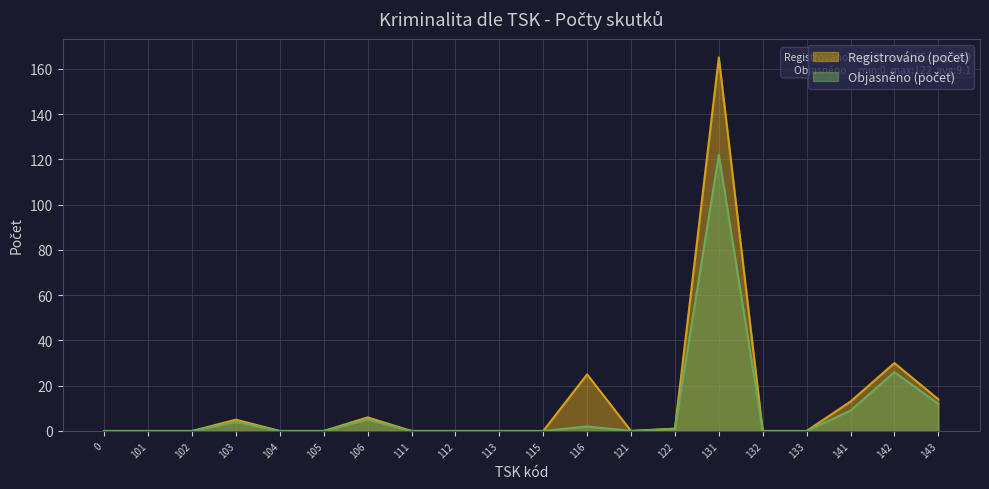

Reading left to right, extract all data points from this chart.

Registrováno (počet): 0=0	101=0	102=0	103=5	104=0	105=0	106=6	111=0	112=0	113=0	115=0	116=25	121=0	122=1	131=165	132=0	133=0	141=13	142=30	143=14
Objasněno (počet): 0=0	101=0	102=0	103=4	104=0	105=0	106=5	111=0	112=0	113=0	115=0	116=2	121=0	122=1	131=122	132=0	133=0	141=9	142=26	143=12